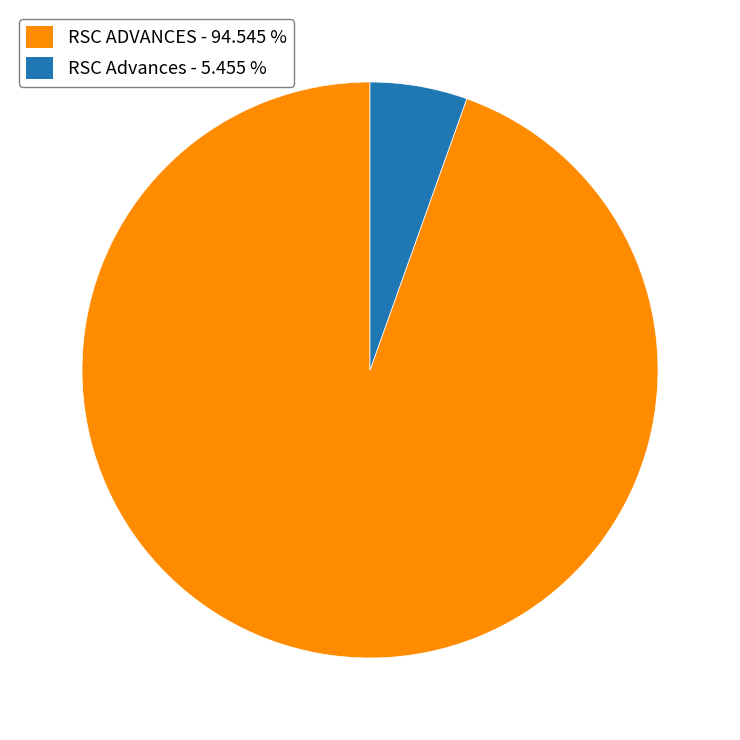

Is there a majority slice in this chart?

Yes